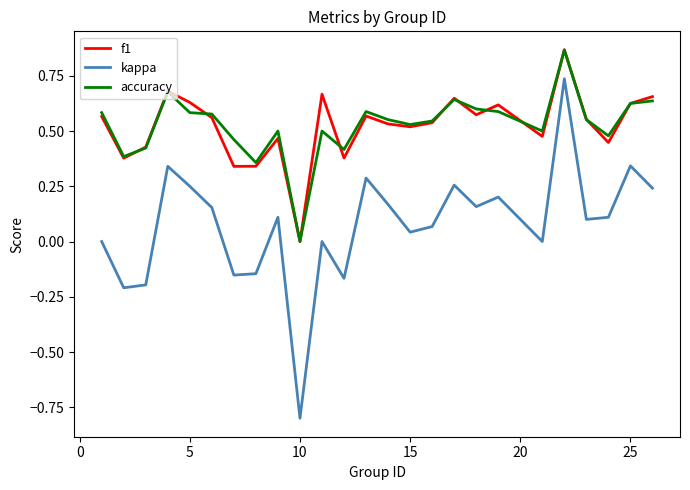

What is the minimum value shown in the chart?

-0.8